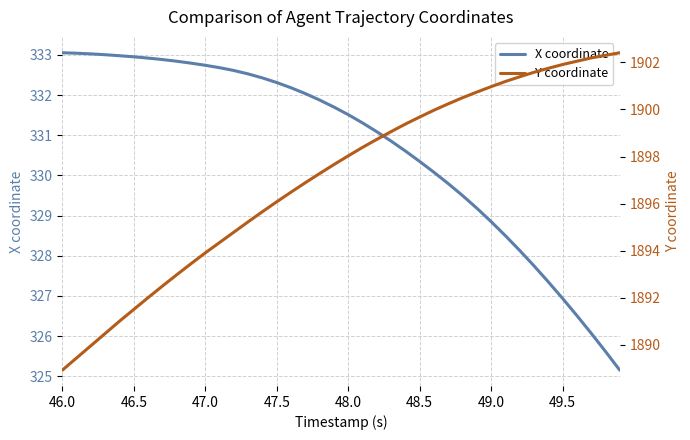

Which series has the largest range (max minus min)?

Y coordinate